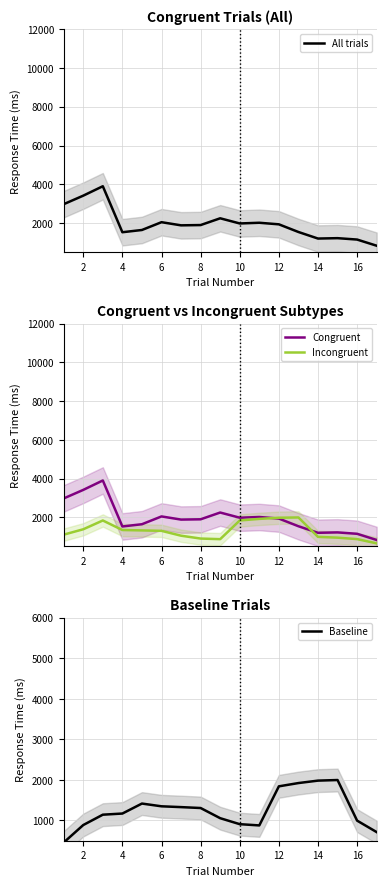

The value of Congruent at 4 is 1532.2. True or false?

True